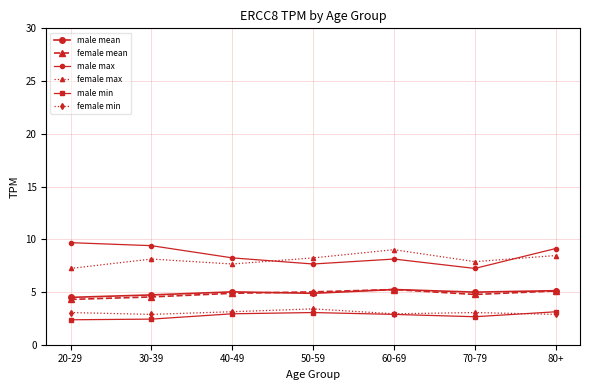

Which series has the largest range (max minus min)?

male max